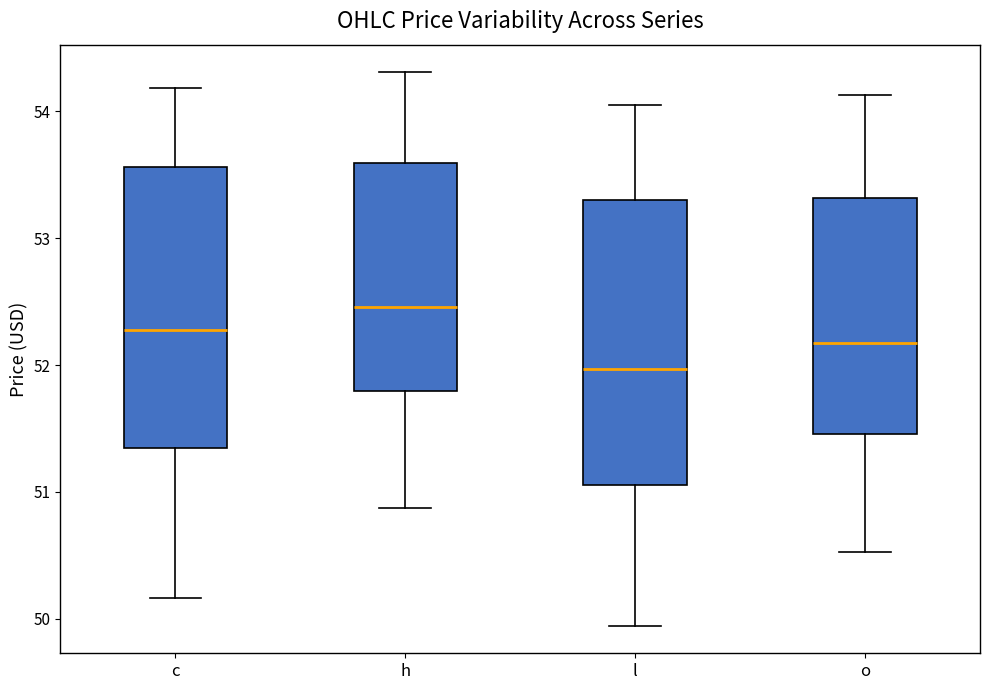

Which box's median line is the lowest?

l